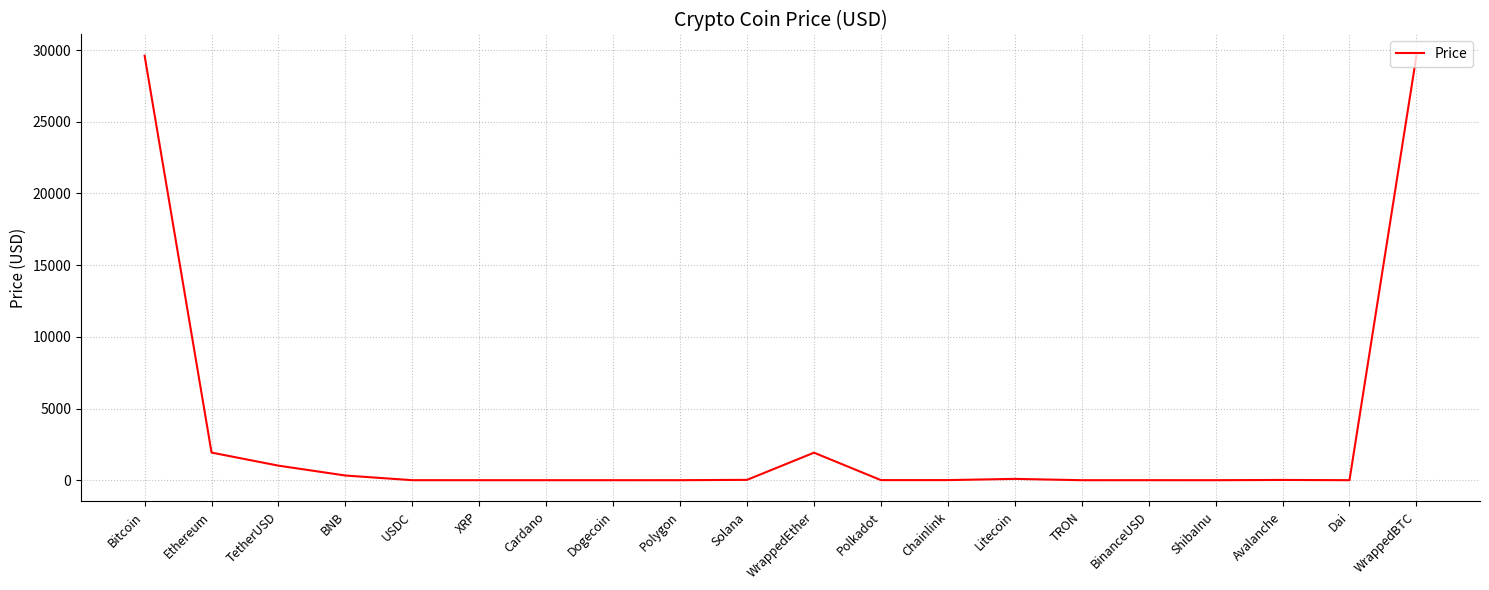

What is the change in value from Bitcoin to TetherUSD?

-28590.5